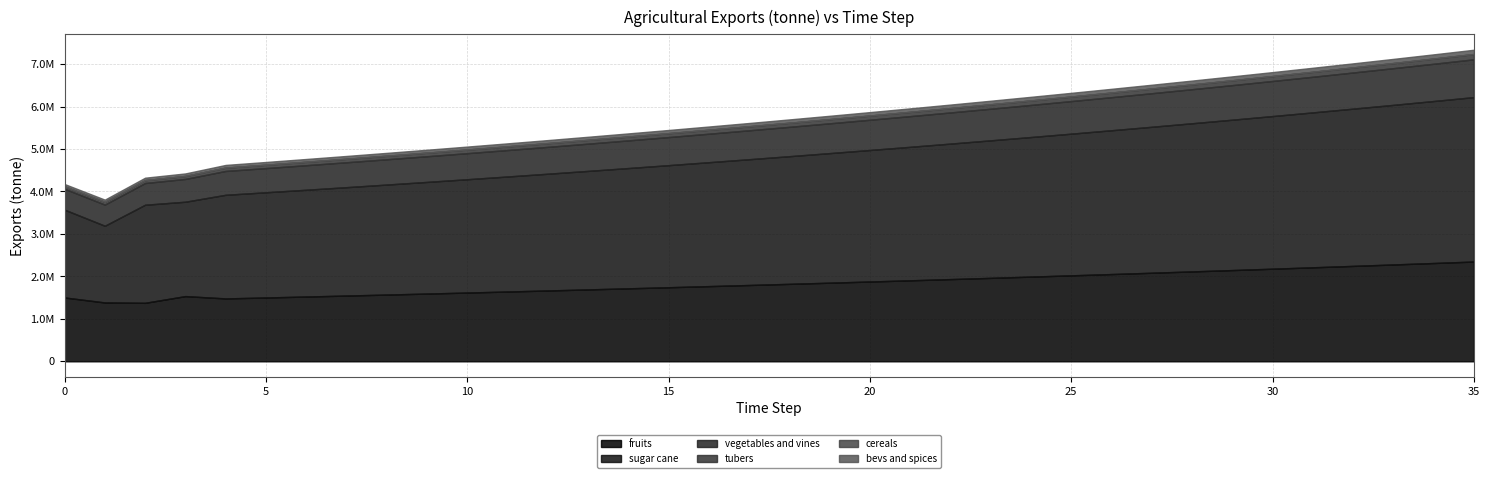

In exports_agrc_sugar_cane_tonne, how many points are lower than both neighbors (excluding endpoints)?

2